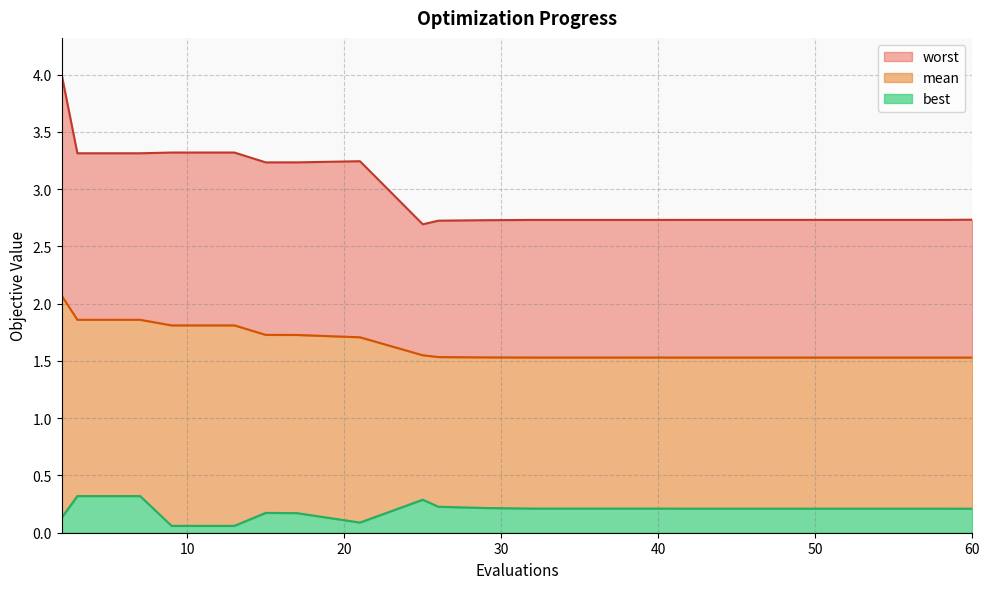

Reading right to left, list all the values displayed in this chart.

best: 60=0.2	58=0.2	54=0.2	50=0.2	46=0.2	42=0.2	40=0.2	36=0.2	32=0.2	29=0.2	26=0.2	25=0.3	21=0.1	17=0.2	15=0.2	13=0.1	9=0.1	7=0.3	3=0.3	2=0.1
mean: 60=1.5	58=1.5	54=1.5	50=1.5	46=1.5	42=1.5	40=1.5	36=1.5	32=1.5	29=1.5	26=1.5	25=1.5	21=1.7	17=1.7	15=1.7	13=1.8	9=1.8	7=1.9	3=1.9	2=2.1
worst: 60=2.7	58=2.7	54=2.7	50=2.7	46=2.7	42=2.7	40=2.7	36=2.7	32=2.7	29=2.7	26=2.7	25=2.7	21=3.2	17=3.2	15=3.2	13=3.3	9=3.3	7=3.3	3=3.3	2=4.0